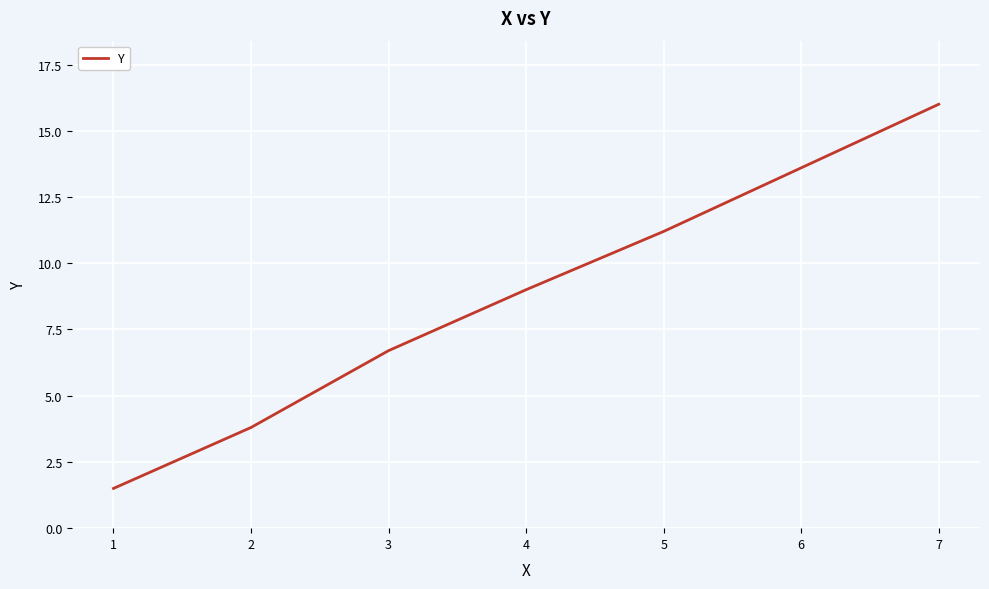

What is the minimum value shown in the chart?

1.5